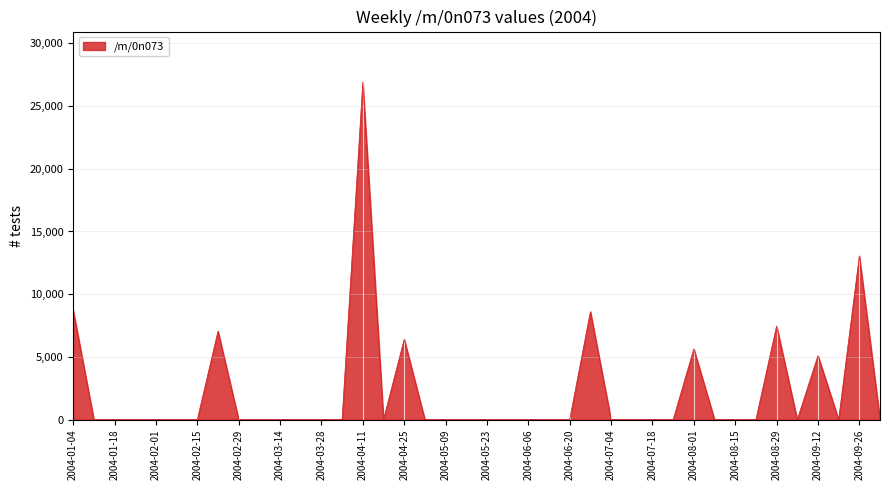

What is the sum of all values?

88942.8